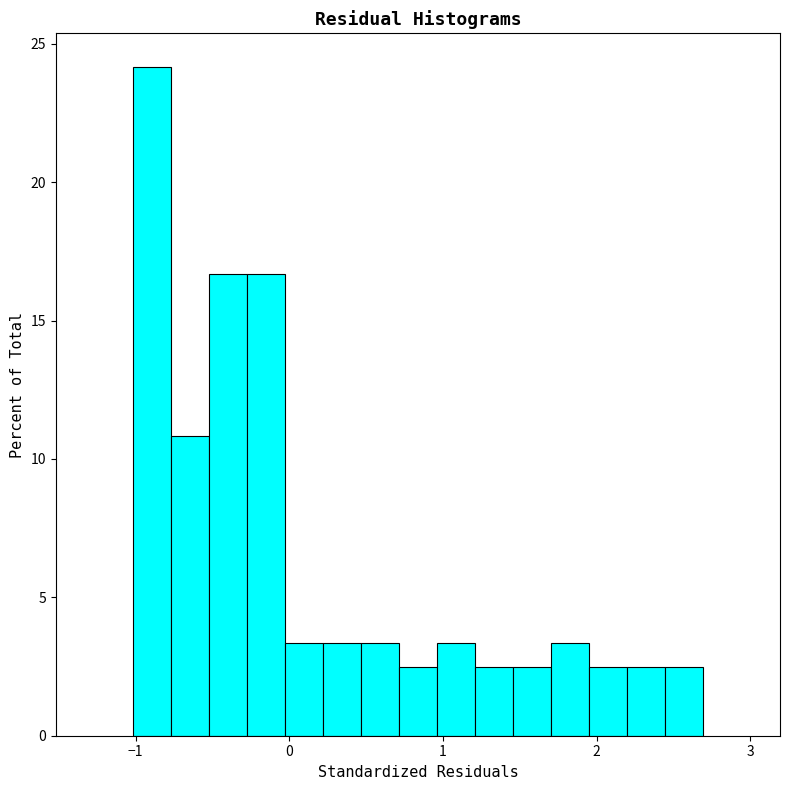

Read against the x-axis, roughly where is the centre of the tallest bar?

-0.9